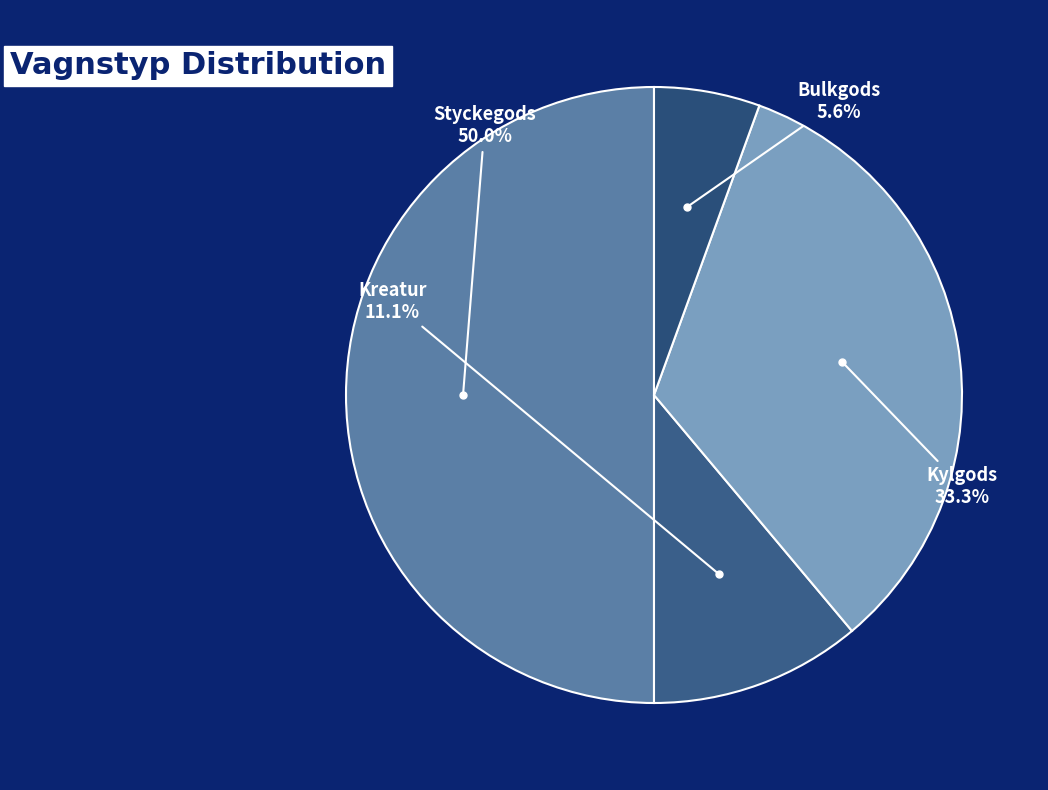

Is there any slice that represents more than half of the pie?

No